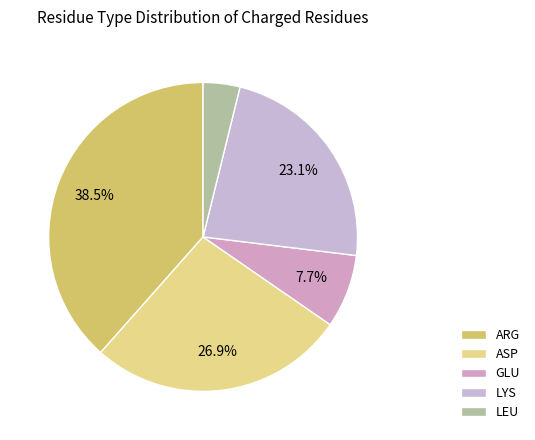

Count the number of slices in the pie.

5